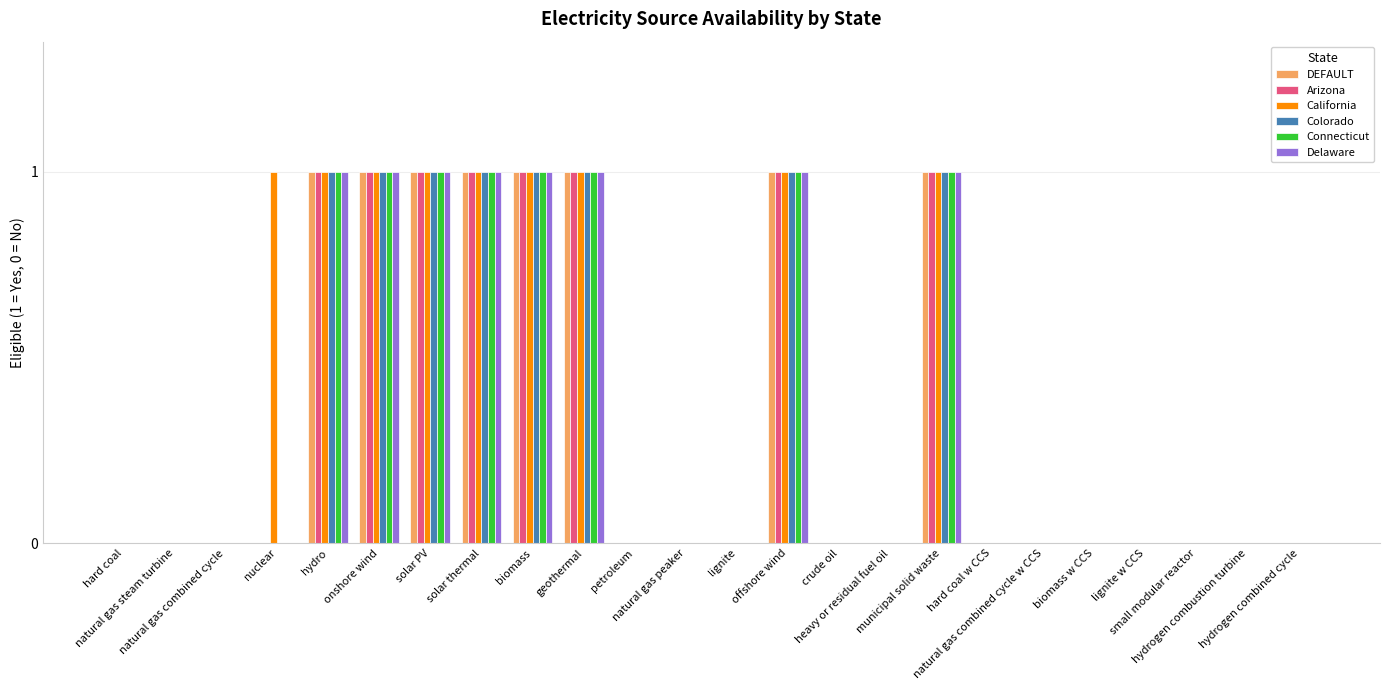

Reading left to right, what are all the values shown in this chart?

DEFAULT: hard coal=0	natural gas steam turbine=0	natural gas combined cycle=0	nuclear=0	hydro=1	onshore wind=1	solar PV=1	solar thermal=1	biomass=1	geothermal=1	petroleum=0	natural gas peaker=0	lignite=0	offshore wind=1	crude oil=0	heavy or residual fuel oil=0	municipal solid waste=1	hard coal w CCS=0	natural gas combined cycle w CCS=0	biomass w CCS=0	lignite w CCS=0	small modular reactor=0	hydrogen combustion turbine=0	hydrogen combined cycle=0
Arizona: hard coal=0	natural gas steam turbine=0	natural gas combined cycle=0	nuclear=0	hydro=1	onshore wind=1	solar PV=1	solar thermal=1	biomass=1	geothermal=1	petroleum=0	natural gas peaker=0	lignite=0	offshore wind=1	crude oil=0	heavy or residual fuel oil=0	municipal solid waste=1	hard coal w CCS=0	natural gas combined cycle w CCS=0	biomass w CCS=0	lignite w CCS=0	small modular reactor=0	hydrogen combustion turbine=0	hydrogen combined cycle=0
California: hard coal=0	natural gas steam turbine=0	natural gas combined cycle=0	nuclear=1	hydro=1	onshore wind=1	solar PV=1	solar thermal=1	biomass=1	geothermal=1	petroleum=0	natural gas peaker=0	lignite=0	offshore wind=1	crude oil=0	heavy or residual fuel oil=0	municipal solid waste=1	hard coal w CCS=0	natural gas combined cycle w CCS=0	biomass w CCS=0	lignite w CCS=0	small modular reactor=0	hydrogen combustion turbine=0	hydrogen combined cycle=0
Colorado: hard coal=0	natural gas steam turbine=0	natural gas combined cycle=0	nuclear=0	hydro=1	onshore wind=1	solar PV=1	solar thermal=1	biomass=1	geothermal=1	petroleum=0	natural gas peaker=0	lignite=0	offshore wind=1	crude oil=0	heavy or residual fuel oil=0	municipal solid waste=1	hard coal w CCS=0	natural gas combined cycle w CCS=0	biomass w CCS=0	lignite w CCS=0	small modular reactor=0	hydrogen combustion turbine=0	hydrogen combined cycle=0
Connecticut: hard coal=0	natural gas steam turbine=0	natural gas combined cycle=0	nuclear=0	hydro=1	onshore wind=1	solar PV=1	solar thermal=1	biomass=1	geothermal=1	petroleum=0	natural gas peaker=0	lignite=0	offshore wind=1	crude oil=0	heavy or residual fuel oil=0	municipal solid waste=1	hard coal w CCS=0	natural gas combined cycle w CCS=0	biomass w CCS=0	lignite w CCS=0	small modular reactor=0	hydrogen combustion turbine=0	hydrogen combined cycle=0
Delaware: hard coal=0	natural gas steam turbine=0	natural gas combined cycle=0	nuclear=0	hydro=1	onshore wind=1	solar PV=1	solar thermal=1	biomass=1	geothermal=1	petroleum=0	natural gas peaker=0	lignite=0	offshore wind=1	crude oil=0	heavy or residual fuel oil=0	municipal solid waste=1	hard coal w CCS=0	natural gas combined cycle w CCS=0	biomass w CCS=0	lignite w CCS=0	small modular reactor=0	hydrogen combustion turbine=0	hydrogen combined cycle=0